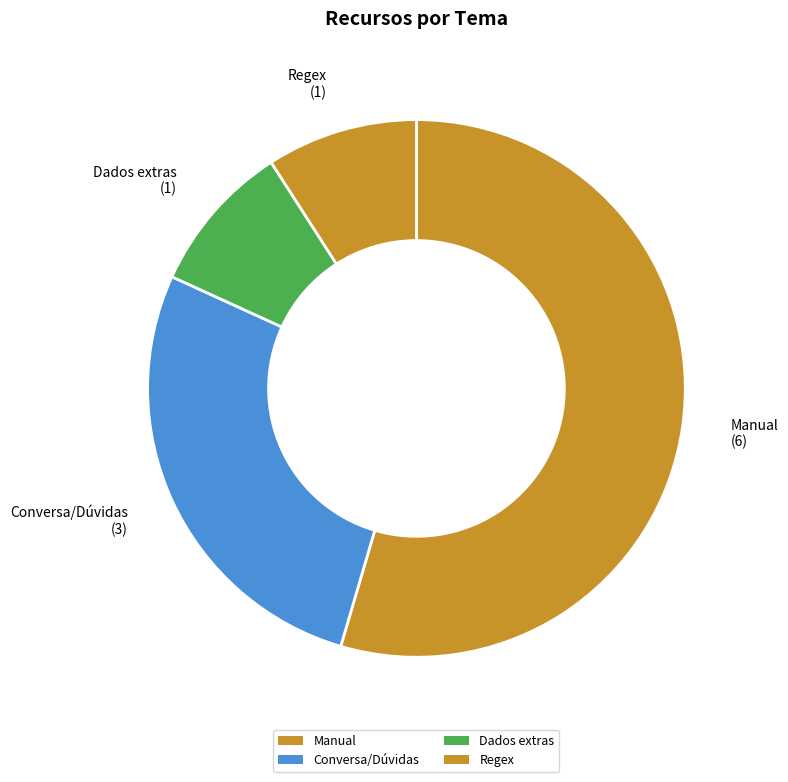

How many segments does this pie chart have?

4